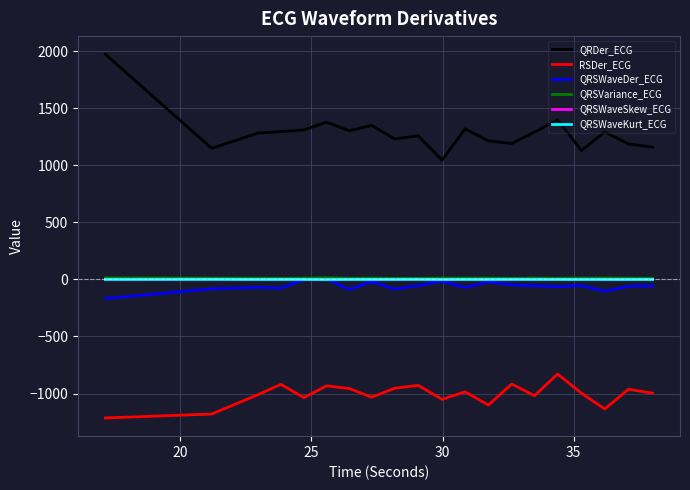

True or false: QRSWaveSkew_ECG and QRDer_ECG cross at least once.

False